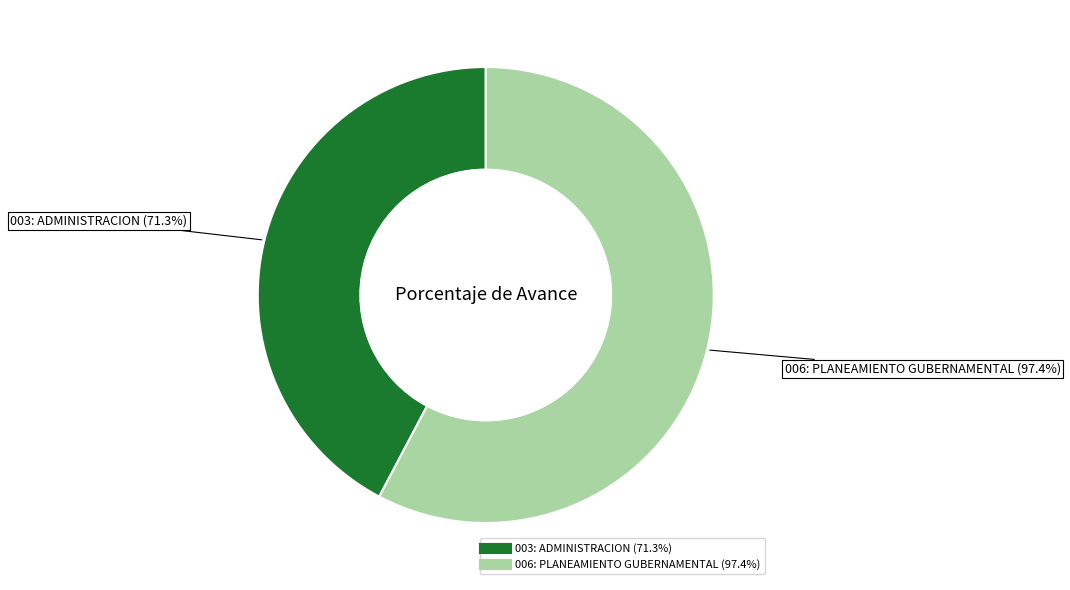

Rank the categories by value from highest to lowest.

006: PLANEAMIENTO GUBERNAMENTAL, 003: ADMINISTRACION